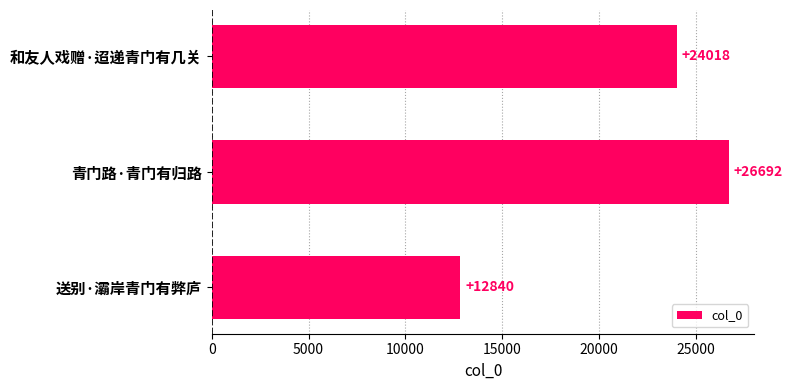

What is the greatest value displayed?

26692